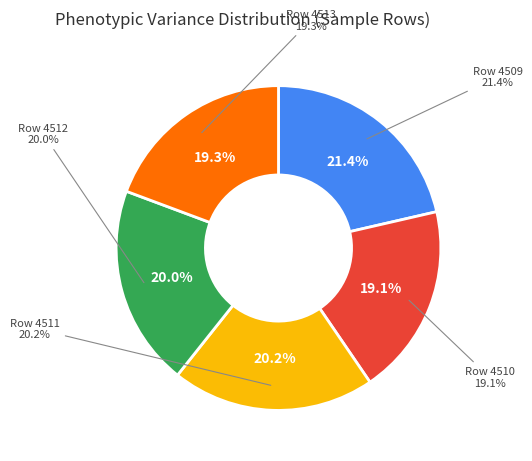

Approximately how many times larger is the value at 4510 compared to 4509?

0.9